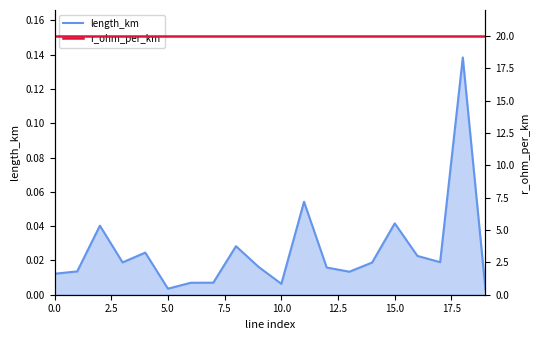

Which category has the lowest value in the length_km series?

19